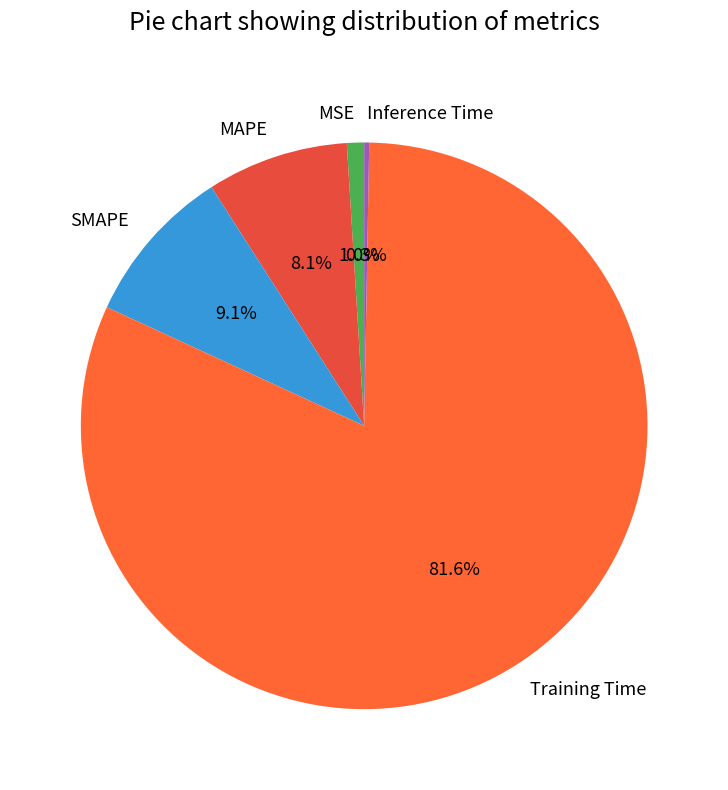

Does MSE represent more than half of the total?

No